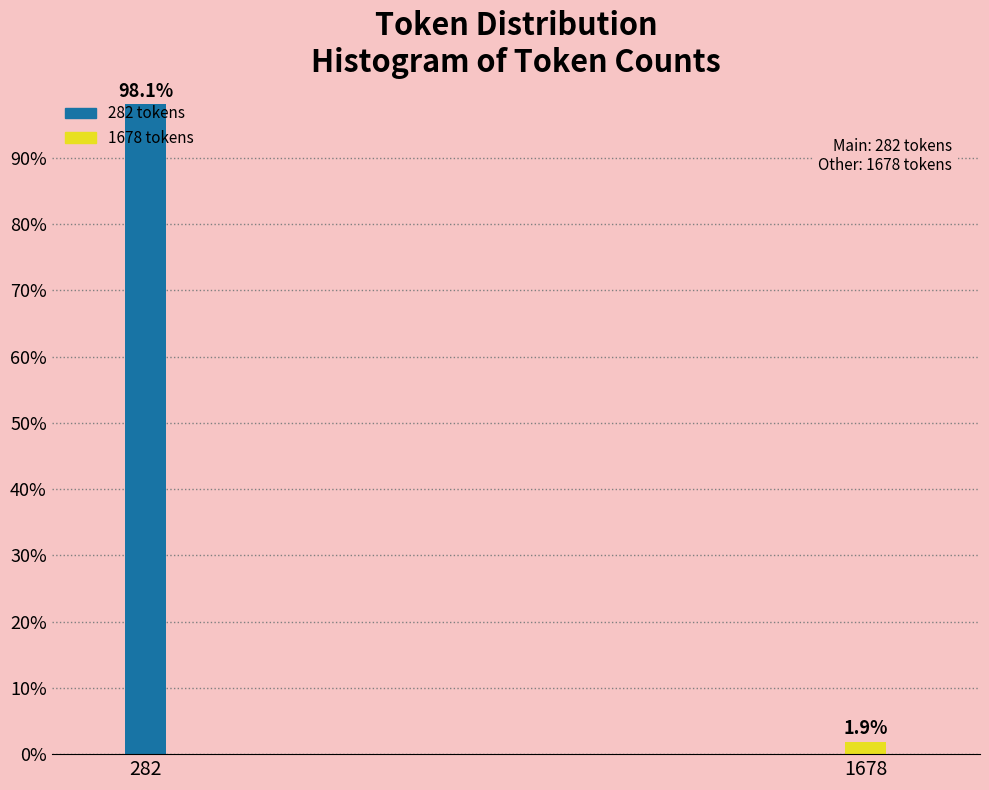

Is it true that the value at 1678 is 1.9?

True